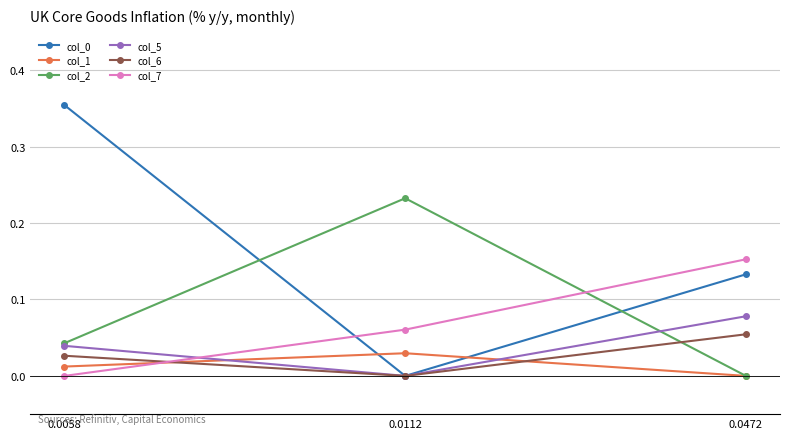

List the labels in order of col_0 value, smallest first.

0.0112, 0.0472, 0.0058